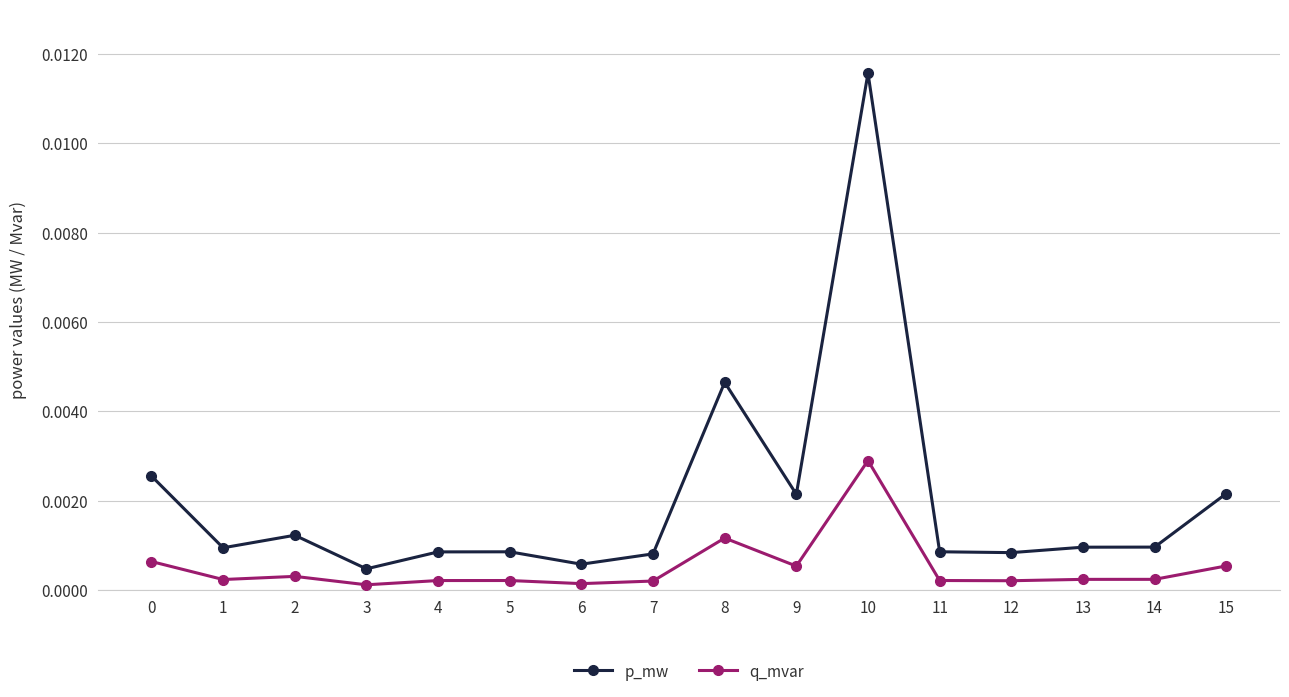

Is it true that q_mvar equals 0.0 at 11?

True